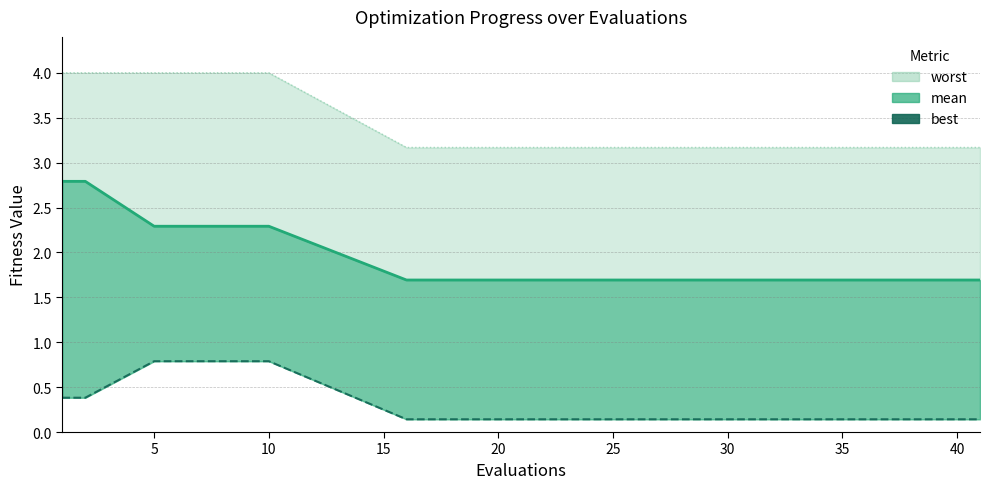

At 40, list the series in order from largest to smallest.

worst (line), mean (line), best